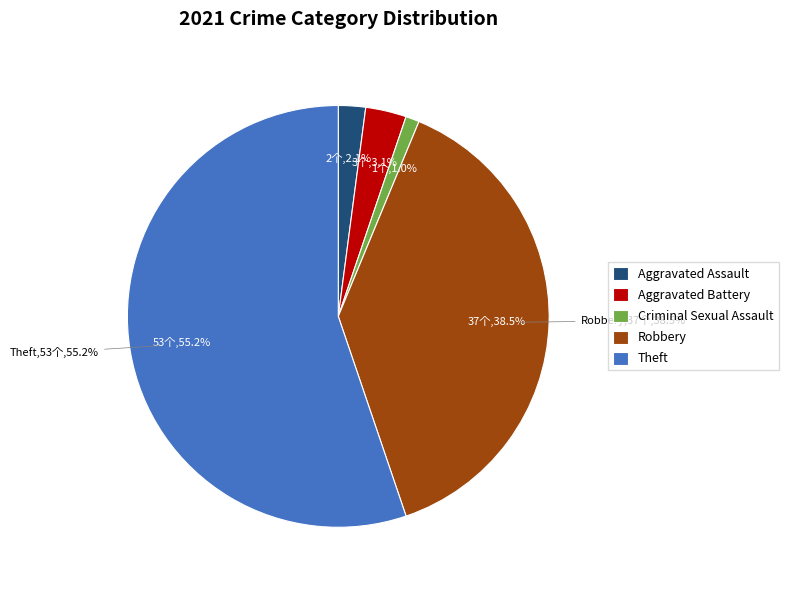

Is there a majority slice in this chart?

Yes